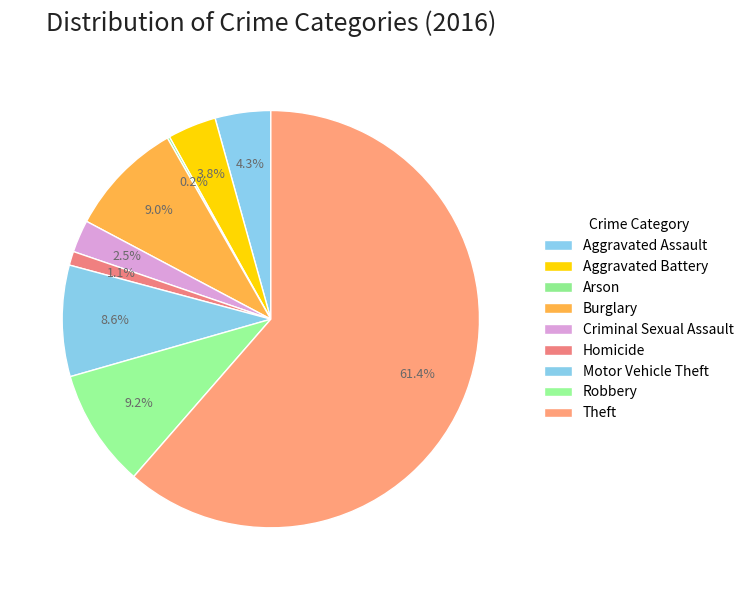

How many slices are in this pie chart?

9